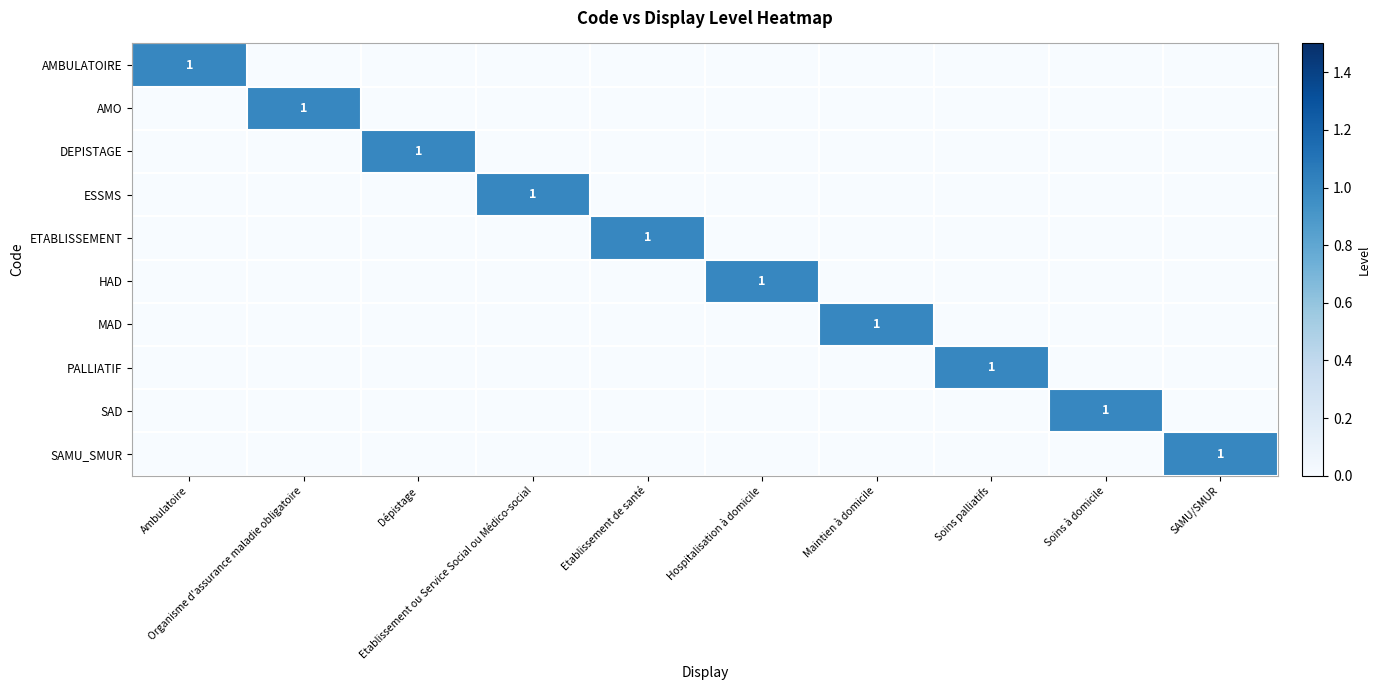

Which has a higher value, Soins à domicile or Soins palliatifs?

Soins à domicile